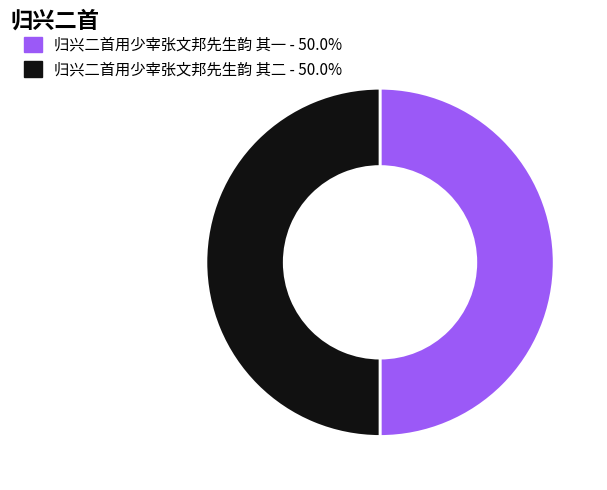

Approximately how many times larger is the value at 归兴二首用少宰张文邦先生韵 其二 compared to 归兴二首用少宰张文邦先生韵 其一?

1.0